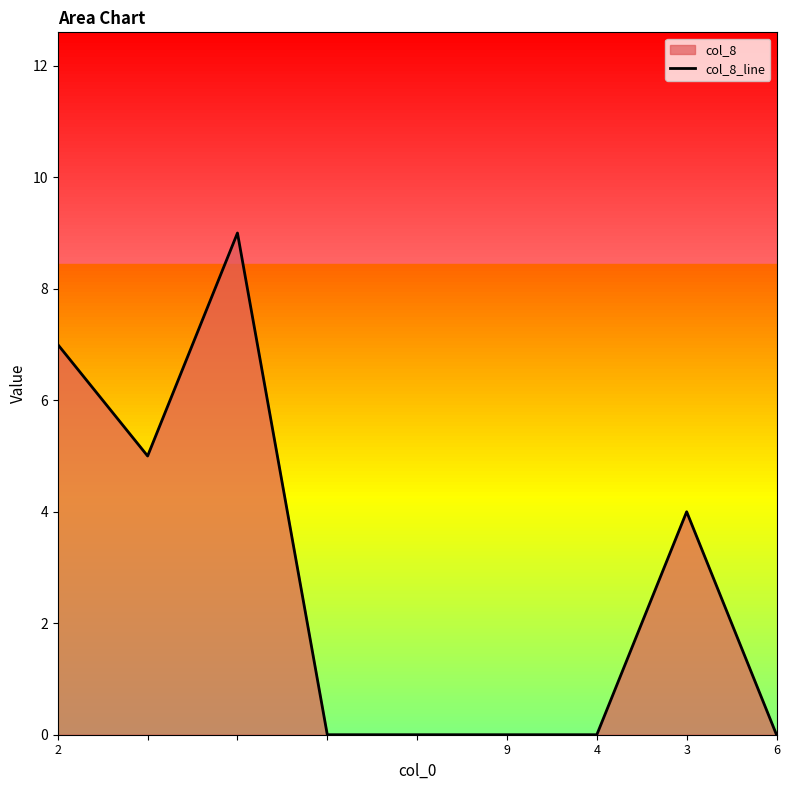

What is the change in value from 9 to 3?

+4